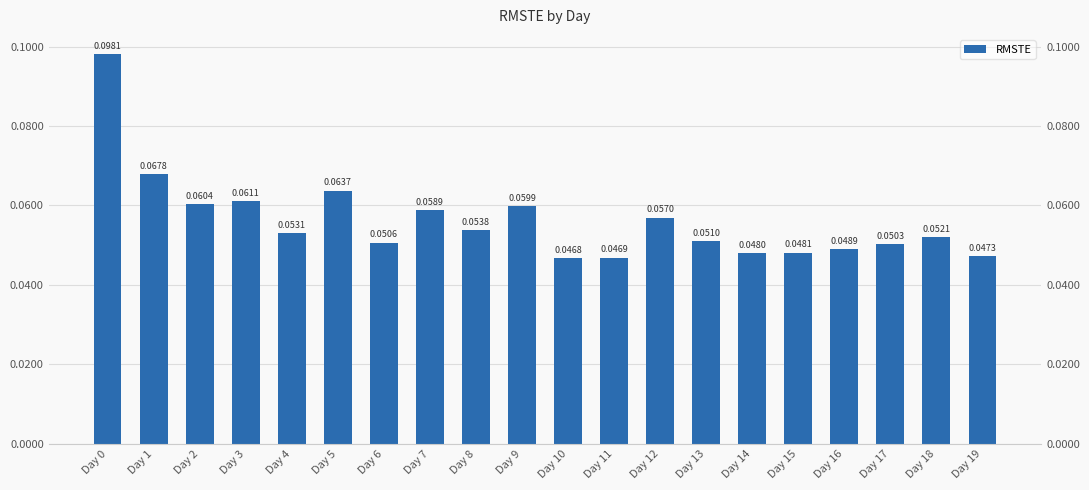

Reading right to left, extract all data points from this chart.

Day 19=0.0	Day 18=0.1	Day 17=0.1	Day 16=0.0	Day 15=0.0	Day 14=0.0	Day 13=0.1	Day 12=0.1	Day 11=0.0	Day 10=0.0	Day 9=0.1	Day 8=0.1	Day 7=0.1	Day 6=0.1	Day 5=0.1	Day 4=0.1	Day 3=0.1	Day 2=0.1	Day 1=0.1	Day 0=0.1